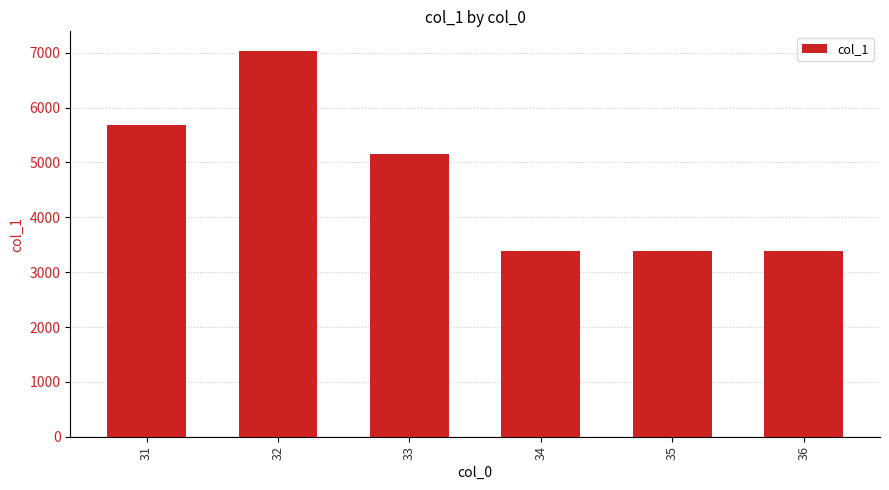

What is the average value?

4673.6